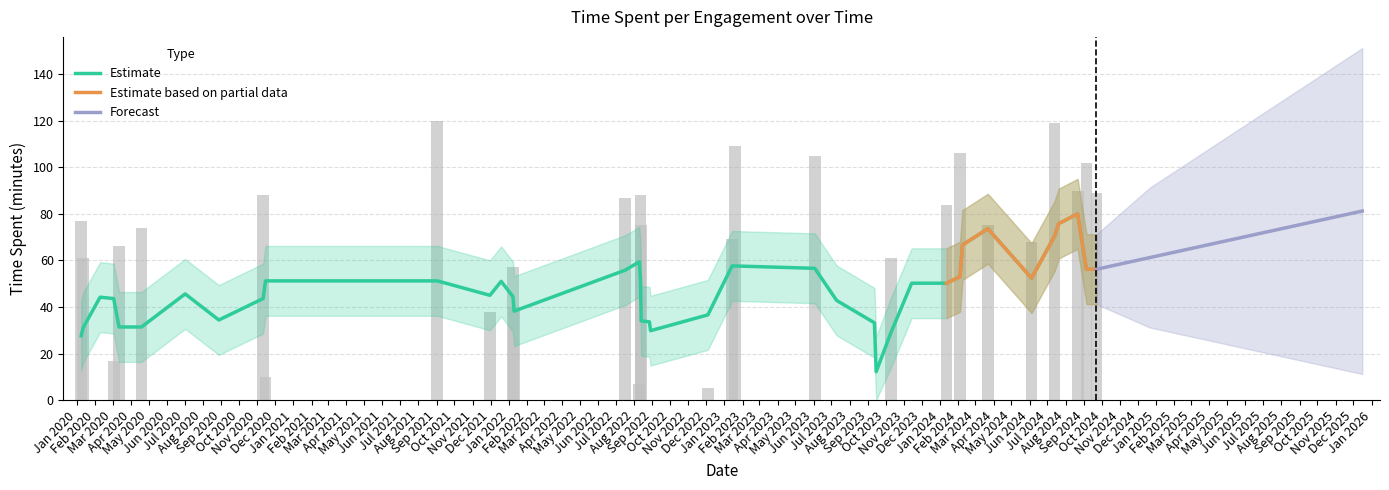

What is the maximum value shown in the chart?

120